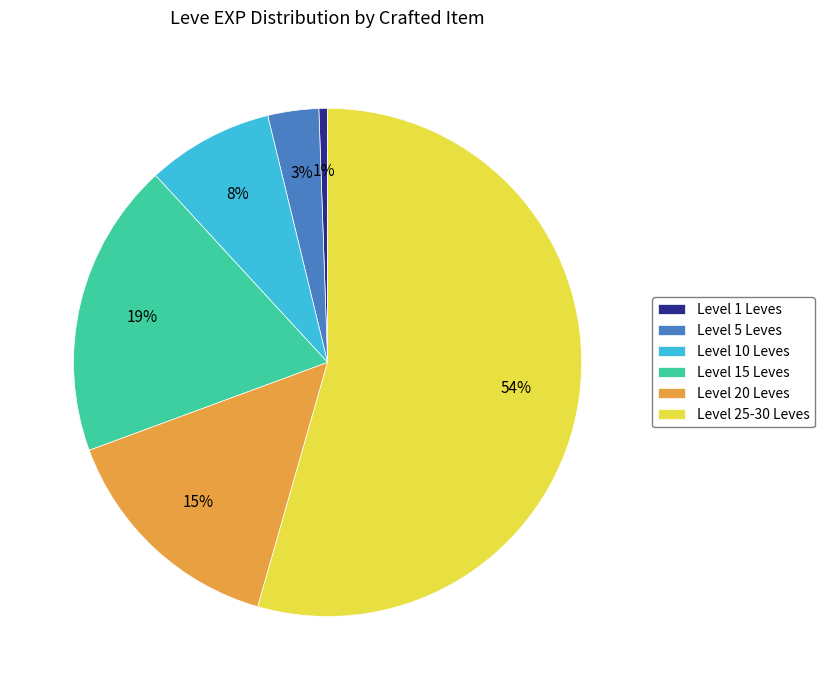

True or false: Level 25-30 Leves accounts for 54% of the total.

True